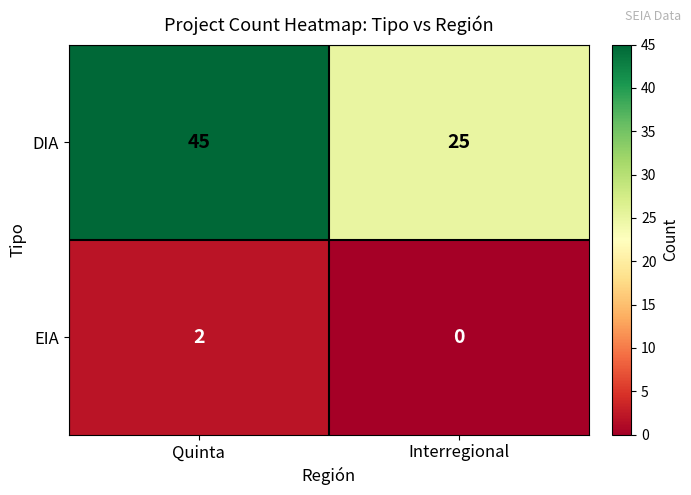

Which series has the largest total across all categories?

DIA